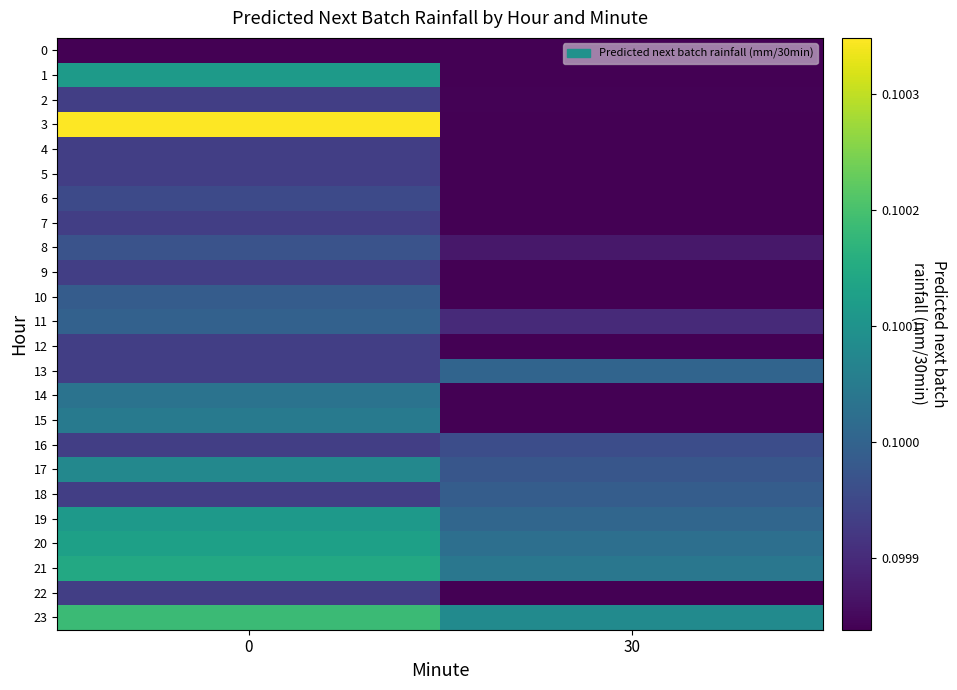

At how many categories does at least one series exceed 0?

2